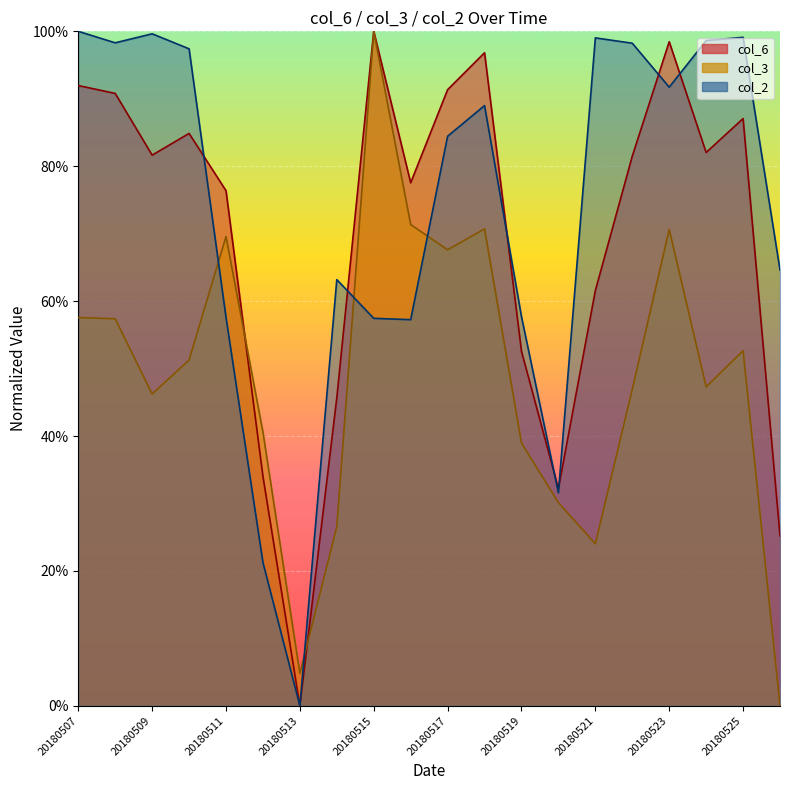

Reading left to right, list all the values displayed in this chart.

20180507=0.9	20180508=0.9	20180509=0.8	20180510=0.8	20180511=0.8	20180512=0.3	20180513=0.0	20180514=0.5	20180515=1.0	20180516=0.8	20180517=0.9	20180518=1.0	20180519=0.5	20180520=0.3	20180521=0.6	20180522=0.8	20180523=1.0	20180524=0.8	20180525=0.9	20180526=0.3